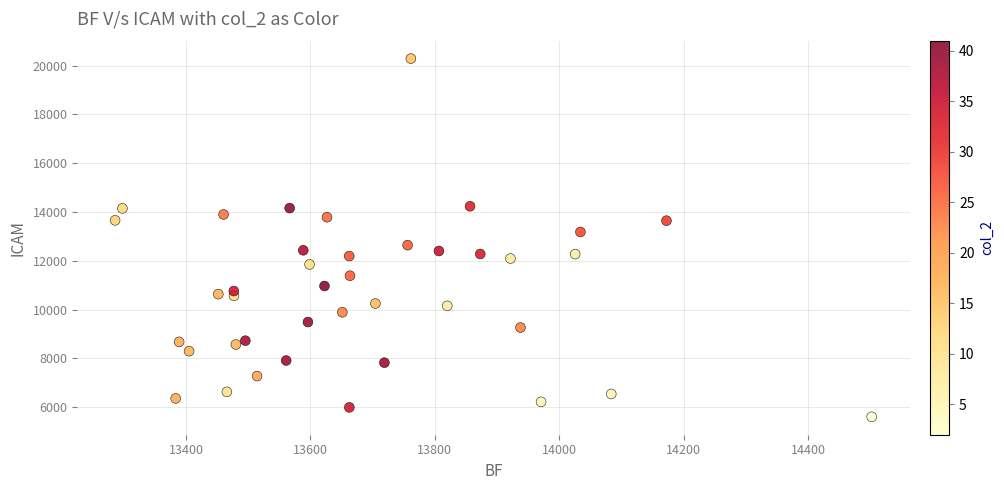

What is the range of X values (max minus min)?

1216.1